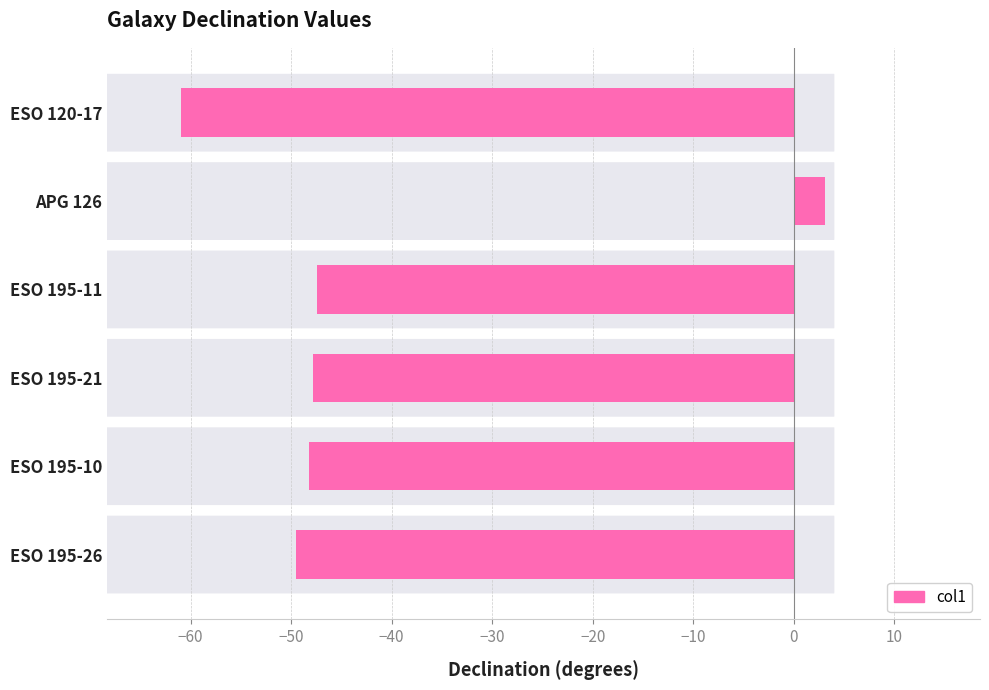

What value does the data have at ESO 195-21?

-47.9